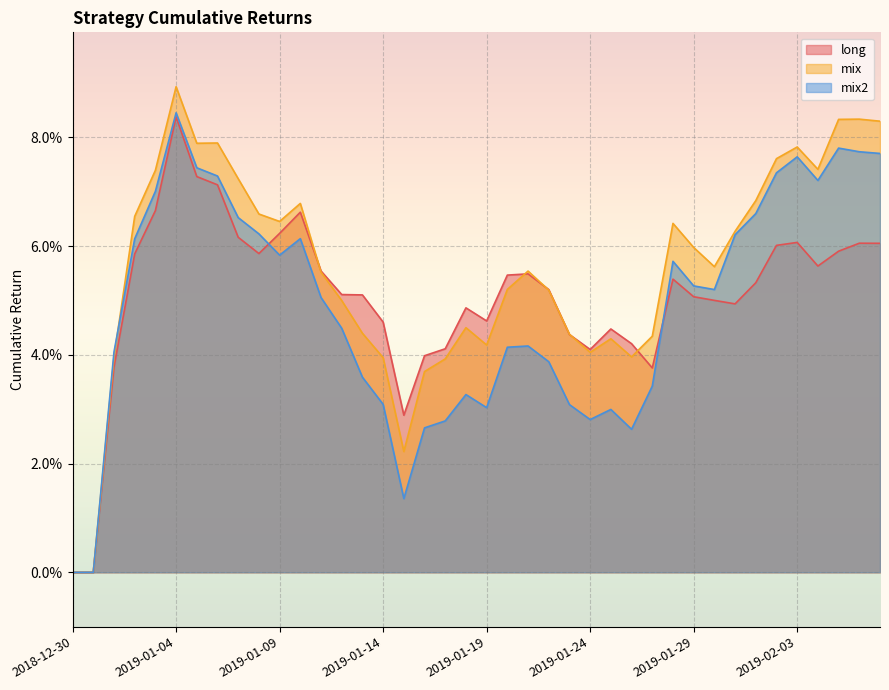

Rank the categories by long value from lowest to highest.

2018-12-30, 2018-12-31, 2019-01-15, 2019-01-27, 2019-01-01, 2019-01-16, 2019-01-24, 2019-01-17, 2019-01-26, 2019-01-23, 2019-01-25, 2019-01-14, 2019-01-19, 2019-01-18, 2019-01-31, 2019-01-30, 2019-01-29, 2019-01-13, 2019-01-12, 2019-01-22, 2019-02-01, 2019-01-28, 2019-01-20, 2019-01-21, 2019-01-11, 2019-02-04, 2019-01-02, 2019-01-08, 2019-02-05, 2019-02-02, 2019-02-07, 2019-02-06, 2019-02-03, 2019-01-07, 2019-01-09, 2019-01-10, 2019-01-03, 2019-01-06, 2019-01-05, 2019-01-04